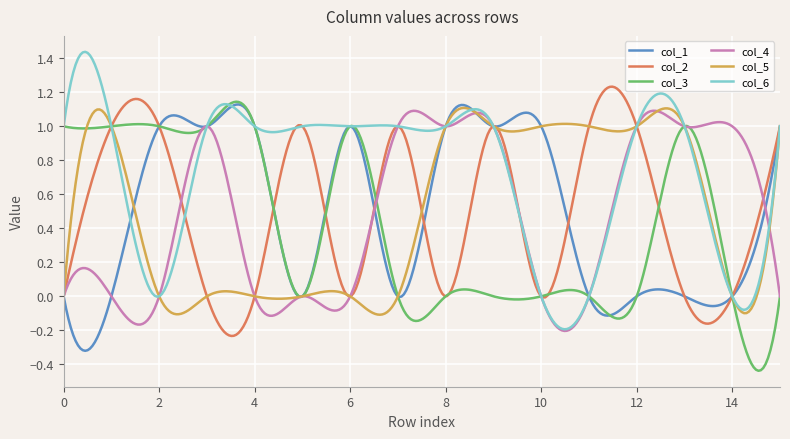

True or false: col_5 and col_6 intersect in this chart.

True